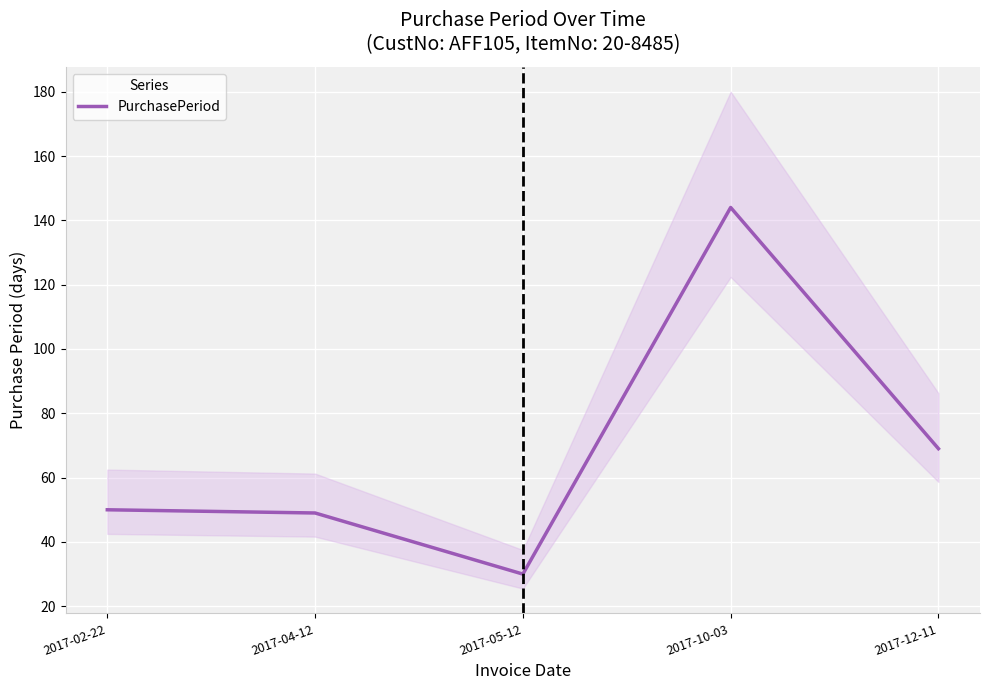

What is the average value?

68